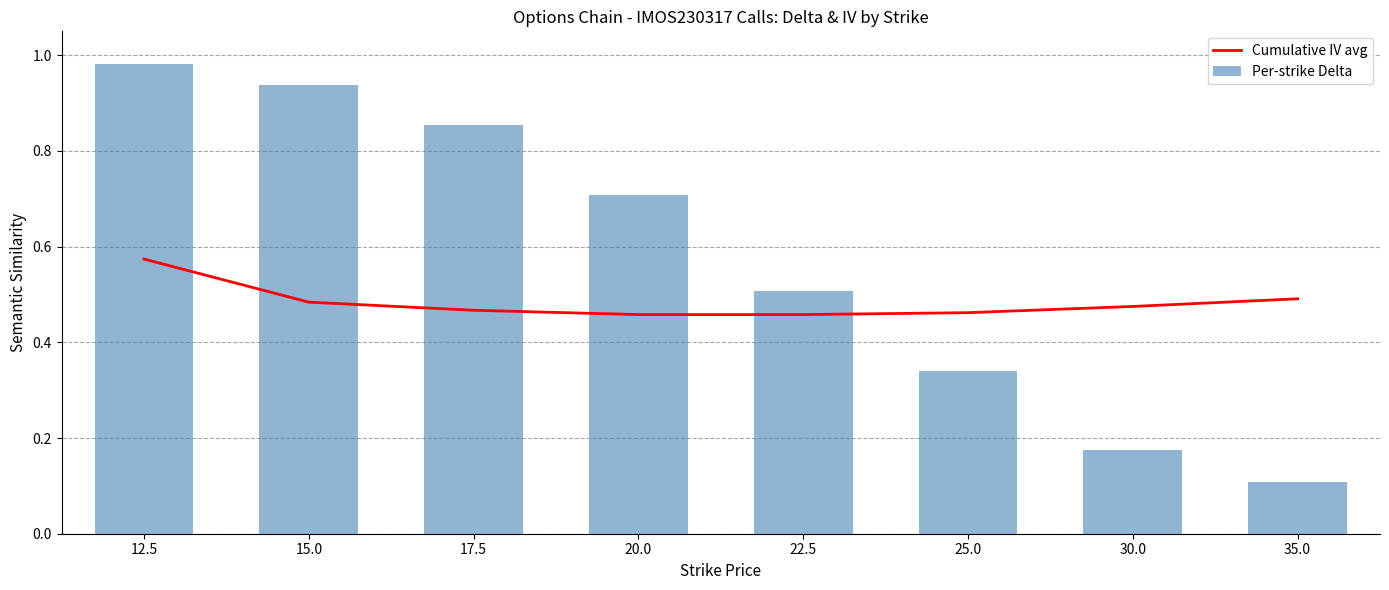

At which label does Per-strike Delta reach its peak?

12.5